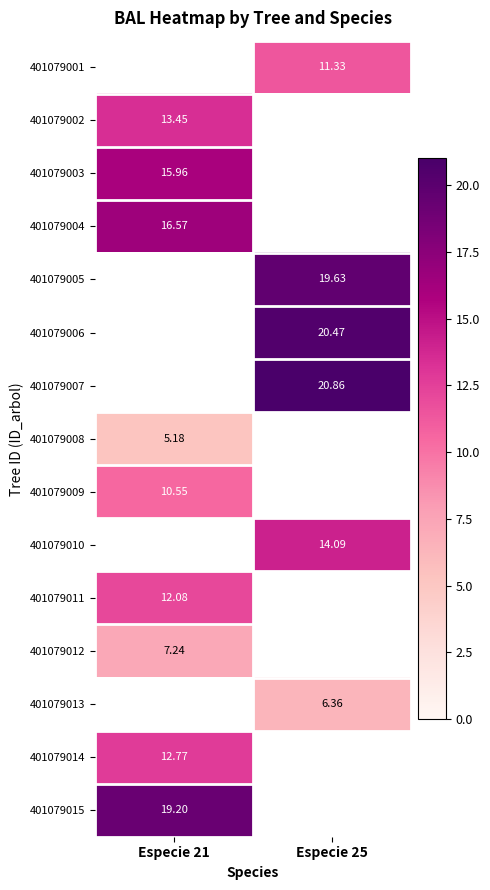

How many values in the 401079005 series exceed 19?

1